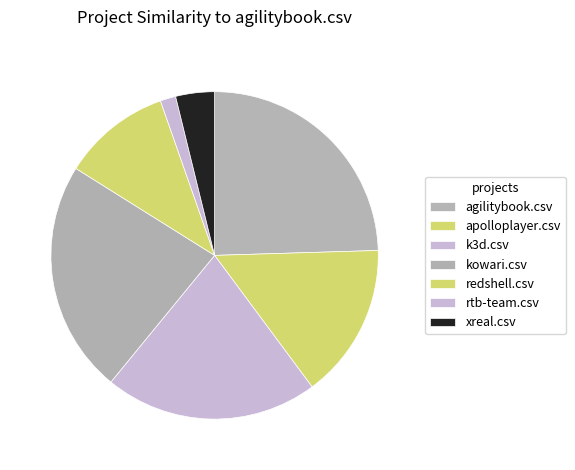

What is the total percentage of kowari.csv and redshell.csv?

33.7%